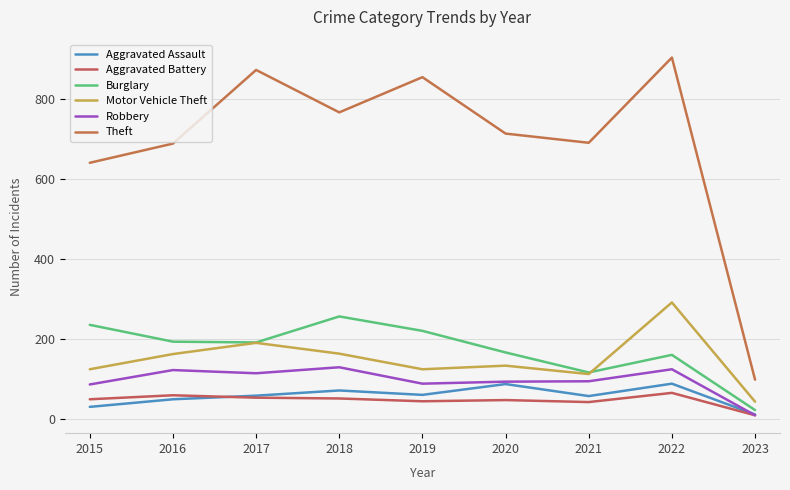

True or false: Aggravated Assault has a value of 89 at 2022.

True